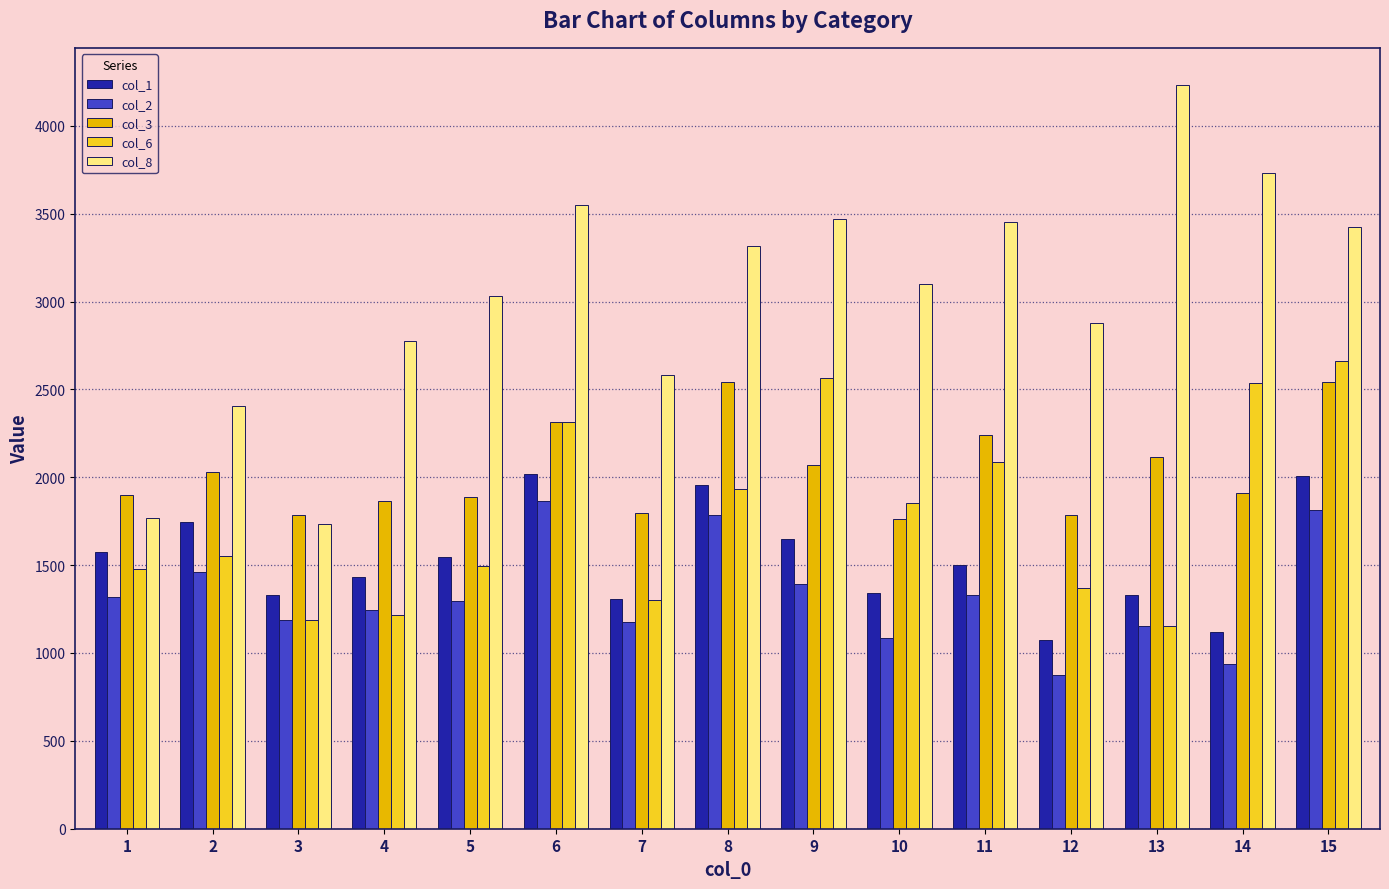

What are all the series names shown in the legend?

col_1, col_2, col_3, col_6, col_8